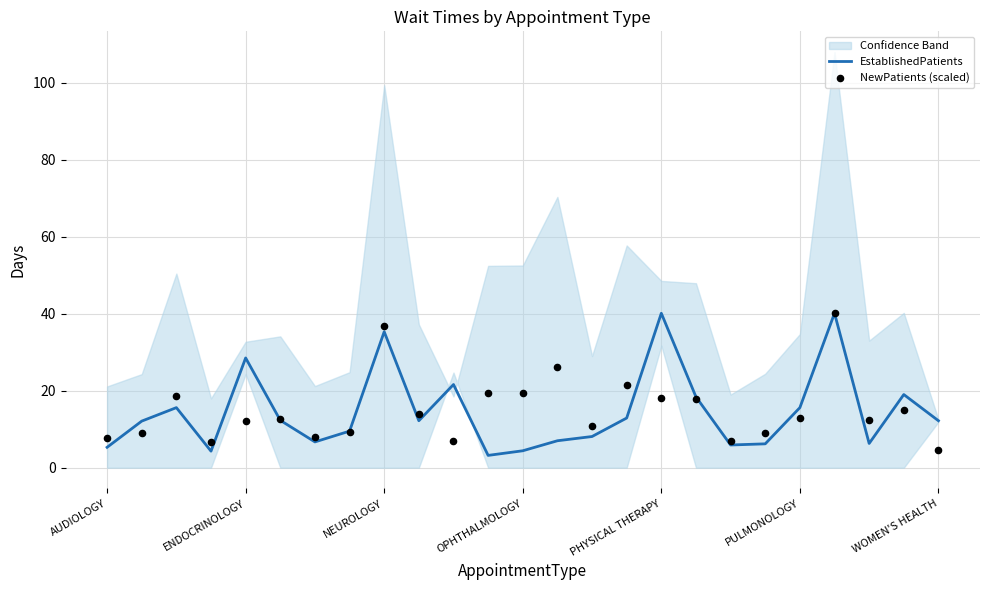

What is the total value across all series at 22?

18.6